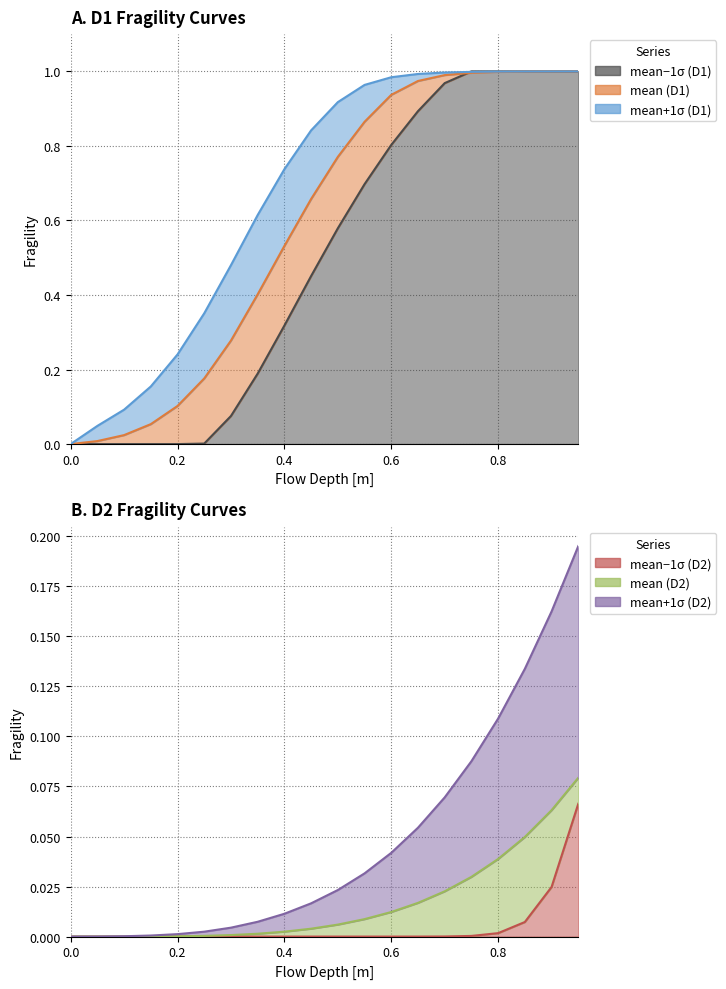

What position from the left is 10?

11